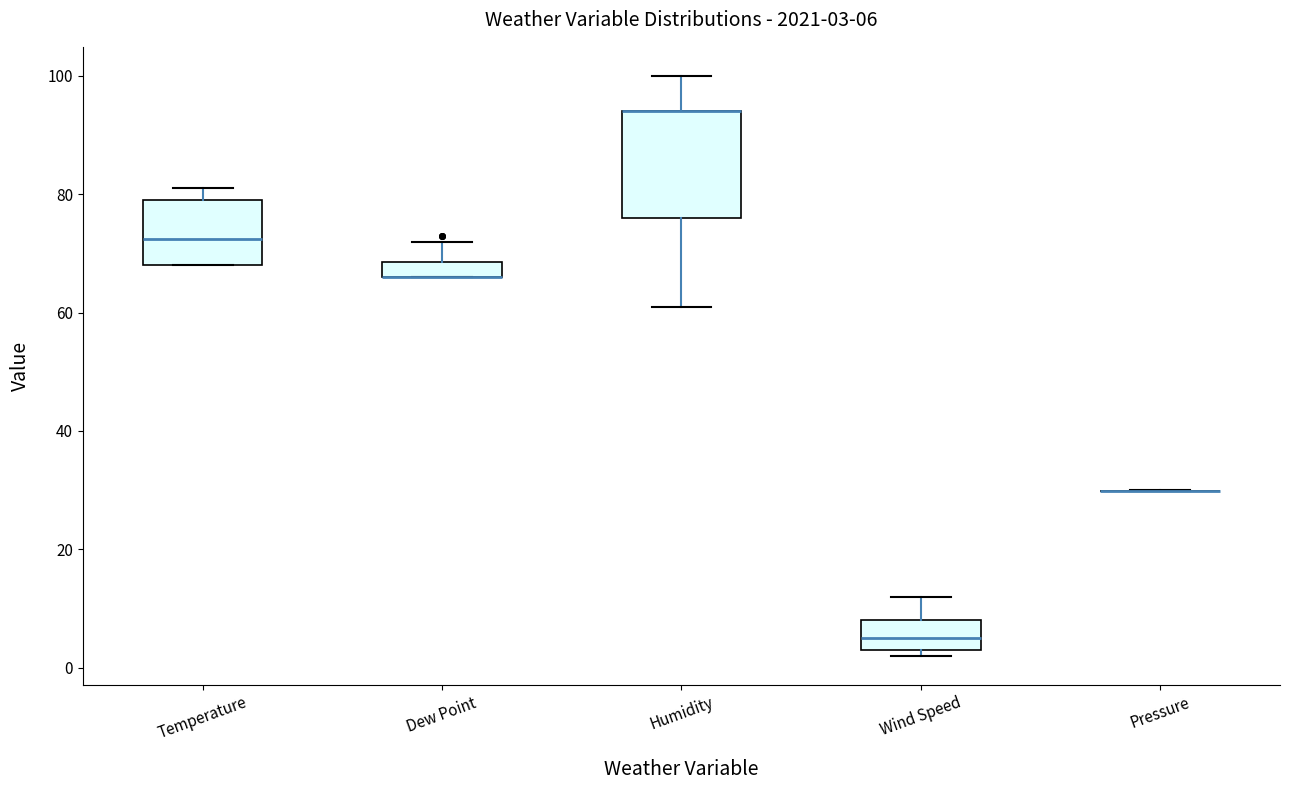

Comparing the boxes themselves (not the whiskers), which one is the tallest?

Humidity